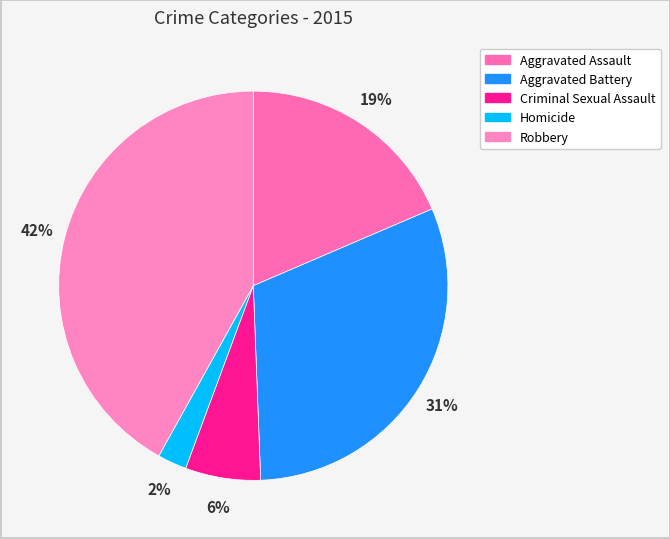

Which category has the biggest portion of the pie?

Robbery